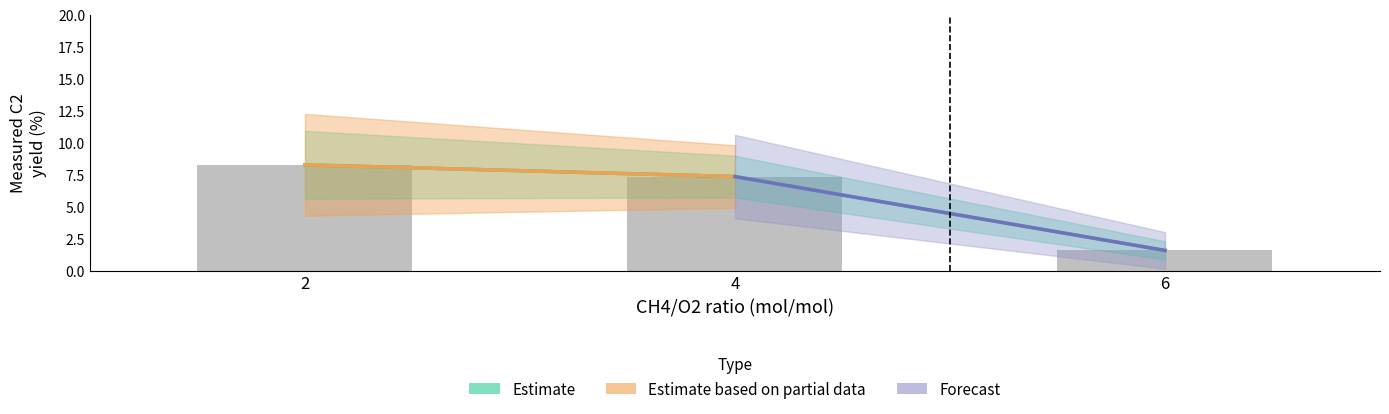

What is the ratio of the value at 4 to the value at 2?

0.9